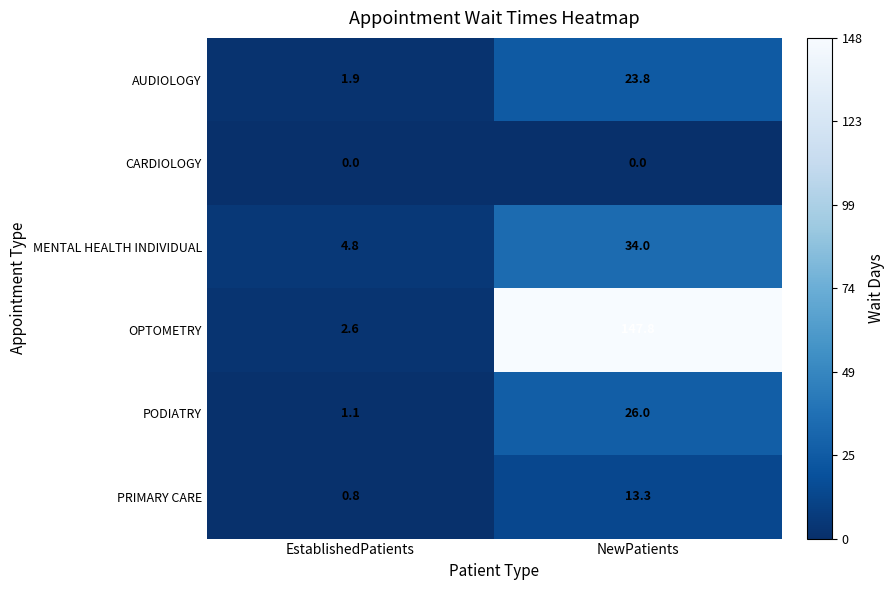

What is the maximum value shown in the chart?

147.8